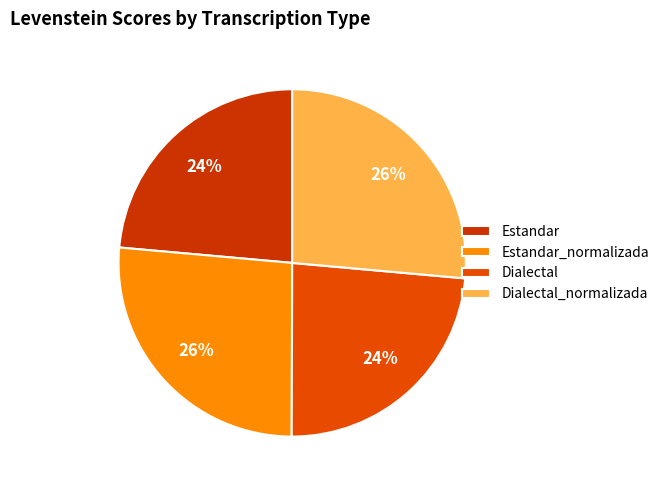

Which slice is the largest?

Dialectal_normalizada